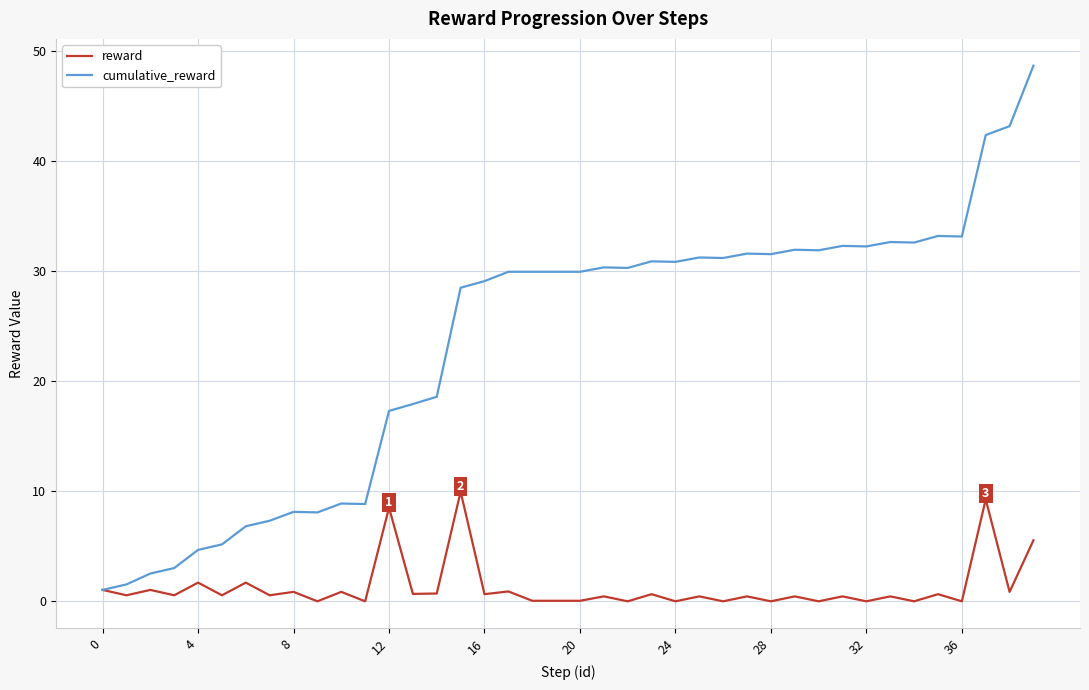

What is the greatest value displayed?

48.7